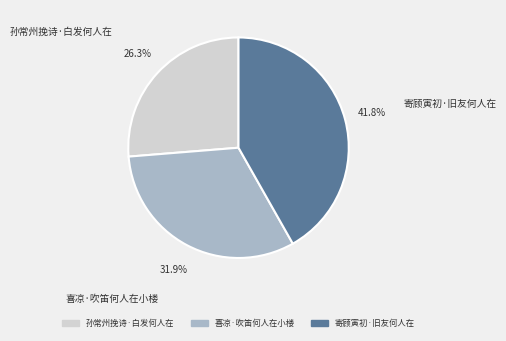

Count the number of slices in the pie.

3